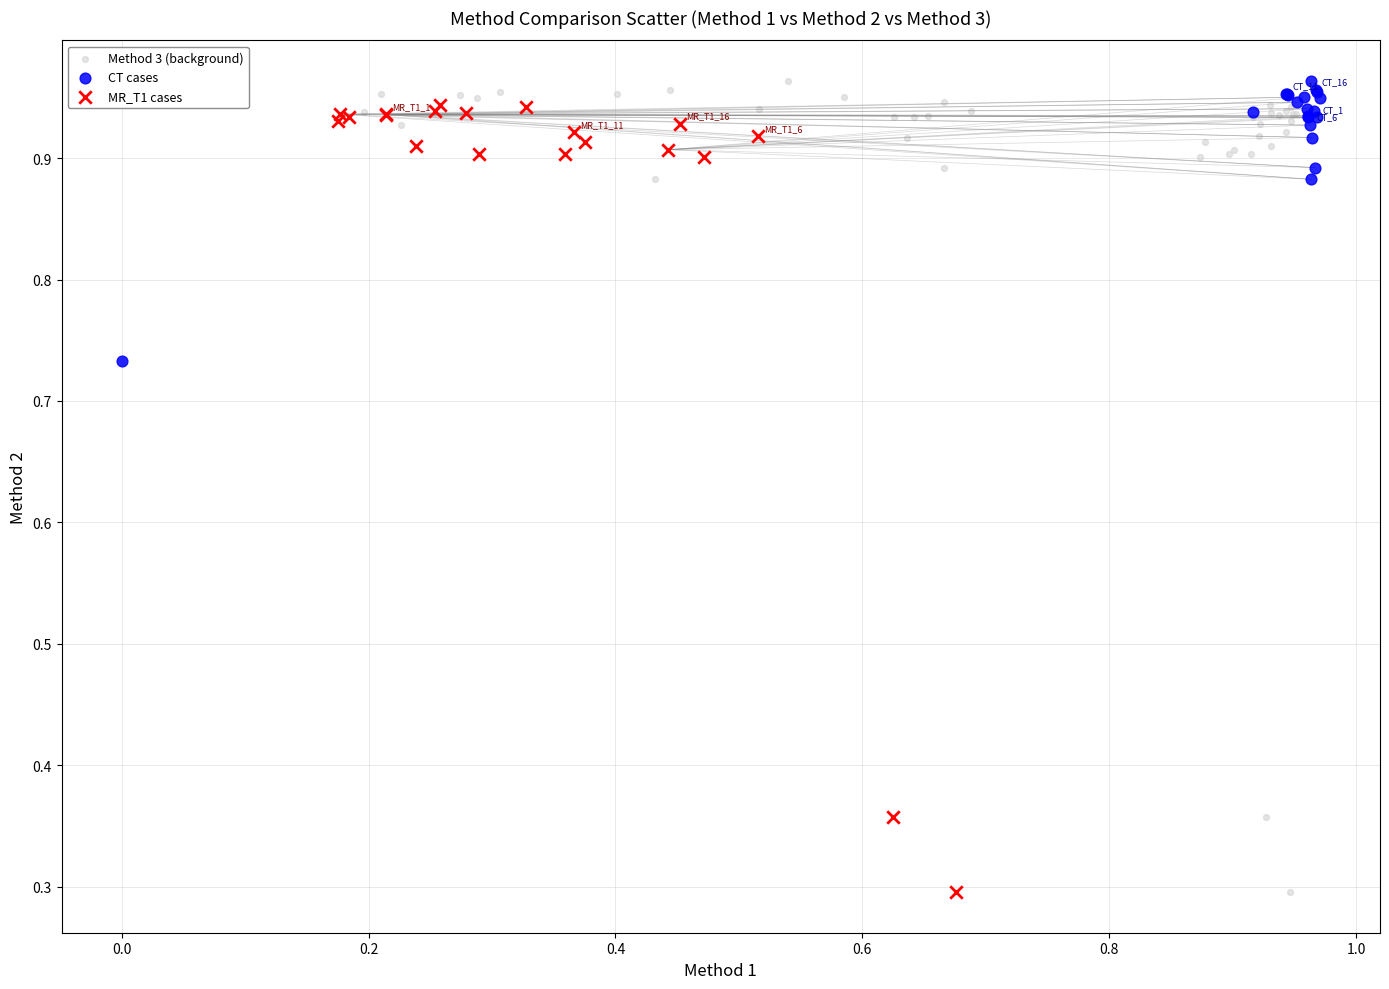

What are all the series names shown in the legend?

Method 3 (background), CT cases, MR_T1 cases